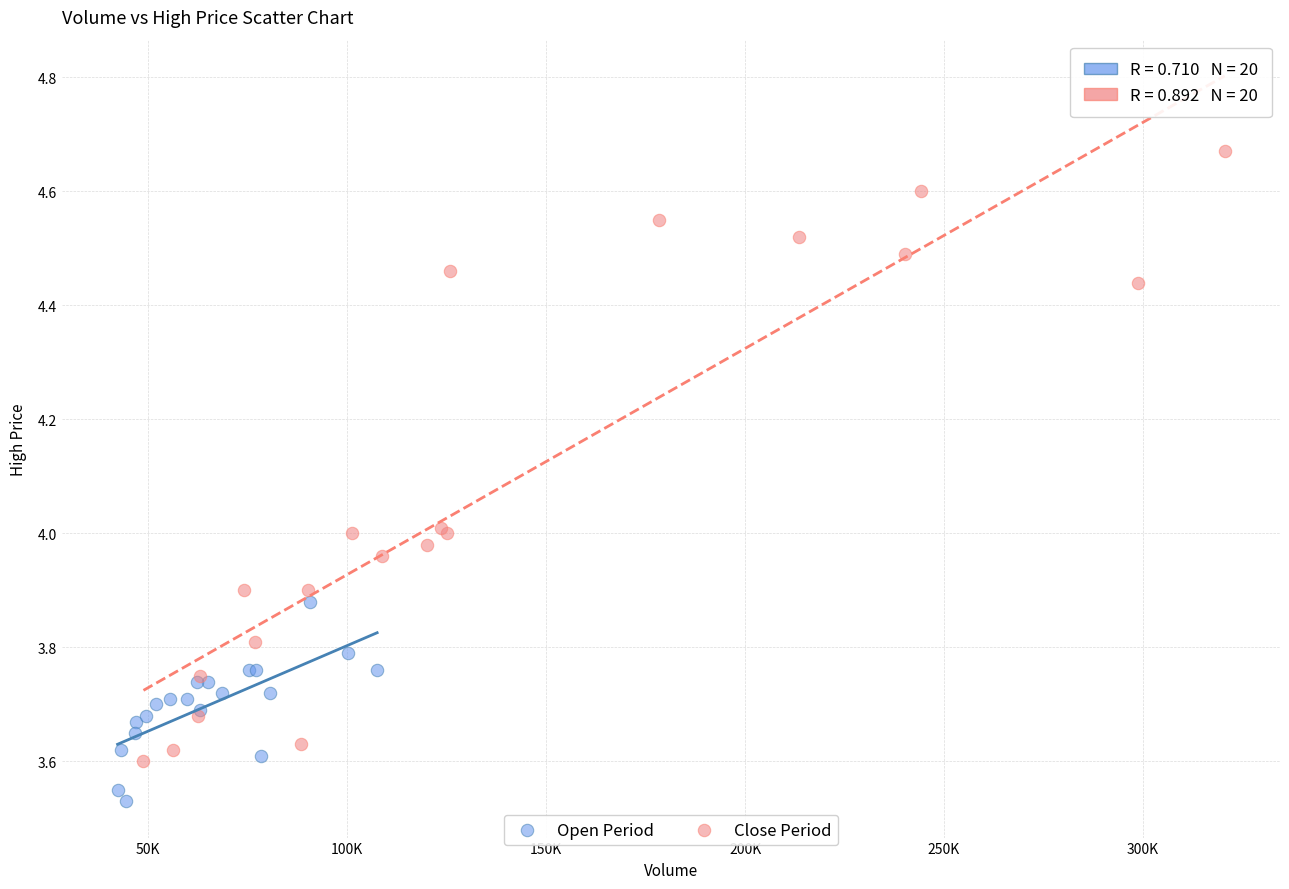

Which series contains the highest Y value?

Close Period